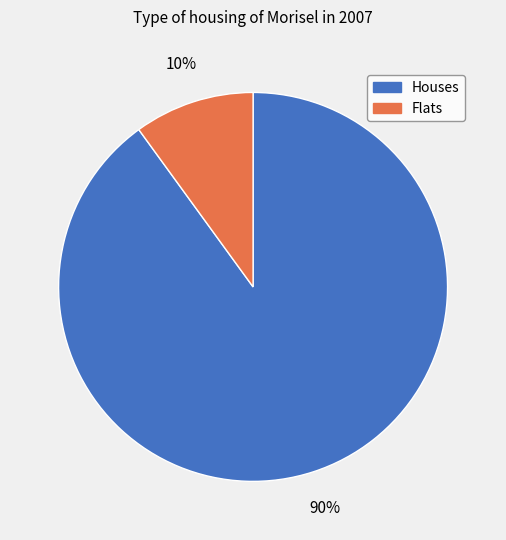

Does any single category account for the majority?

Yes